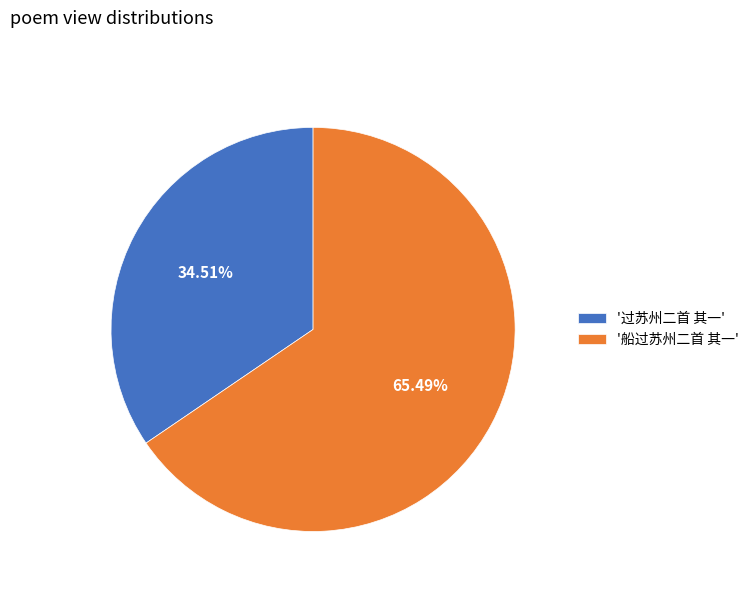

How many slices are in this pie chart?

2